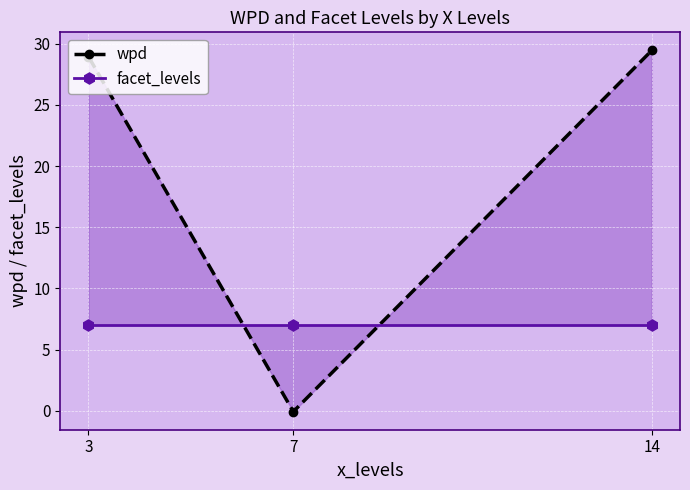

What is the total value across all series at 14?

36.4